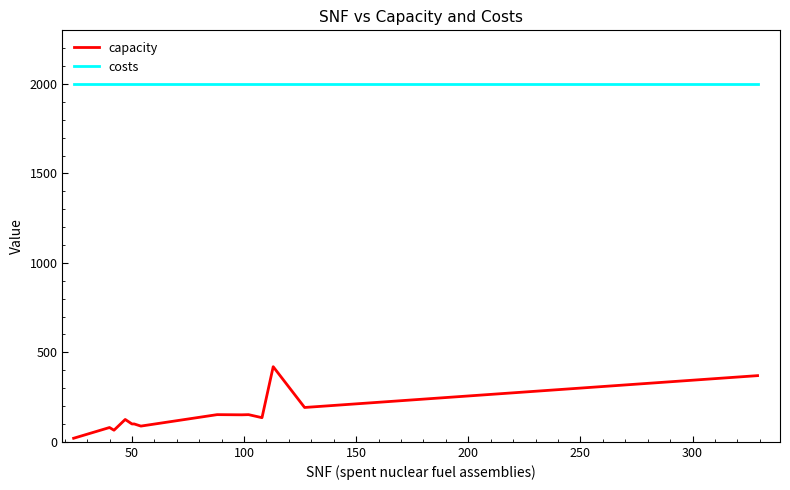

Which series has the largest total across all categories?

costs